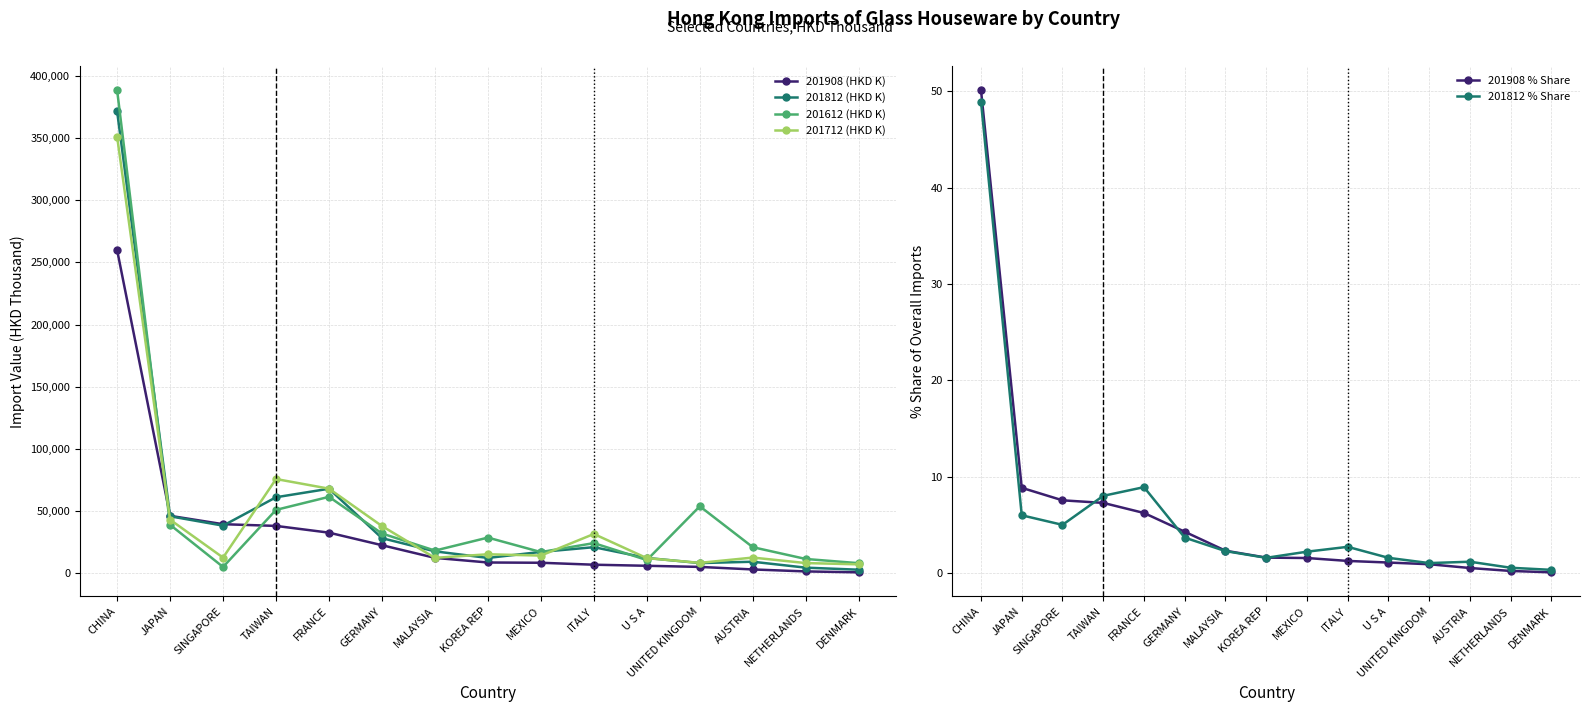

Which category has the highest value in the 201612 (HKD K) series?

CHINA